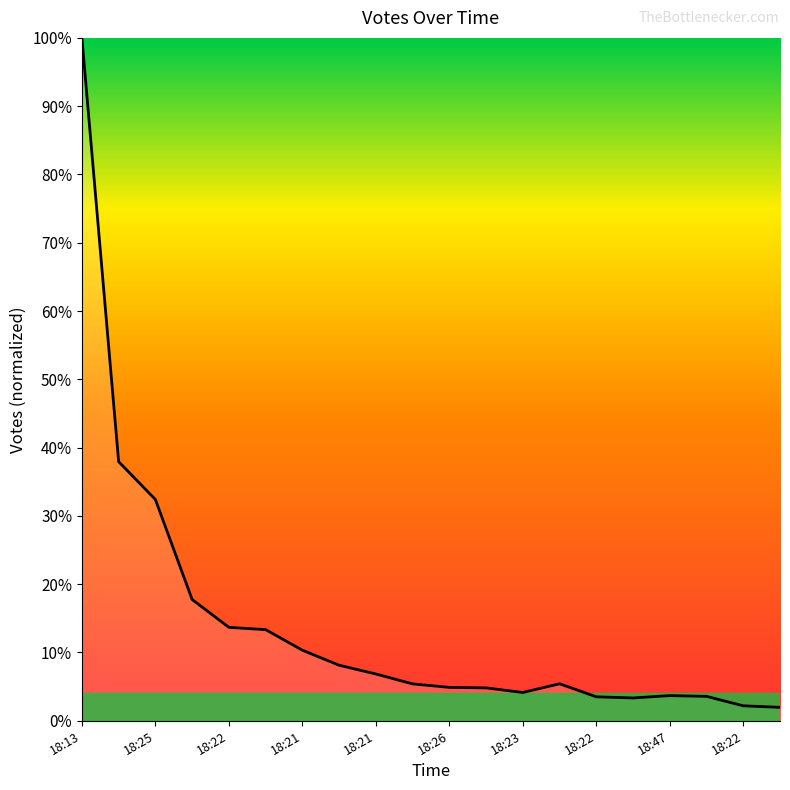

Does the chart display data point markers on the line(s)?

No